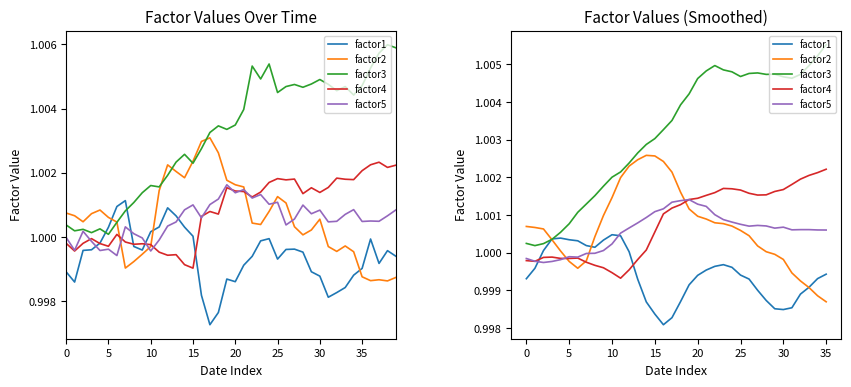

Is this an area chart (filled region under the line)?

No